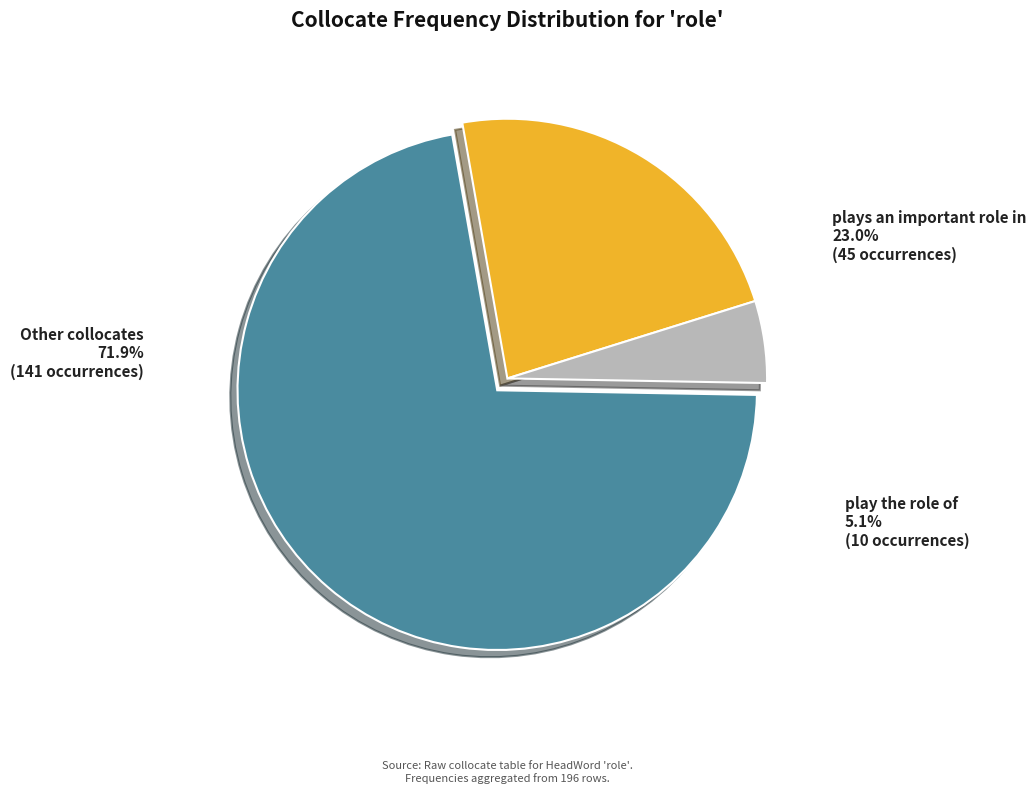

Between Other collocates and play the role of, which is larger?

Other collocates